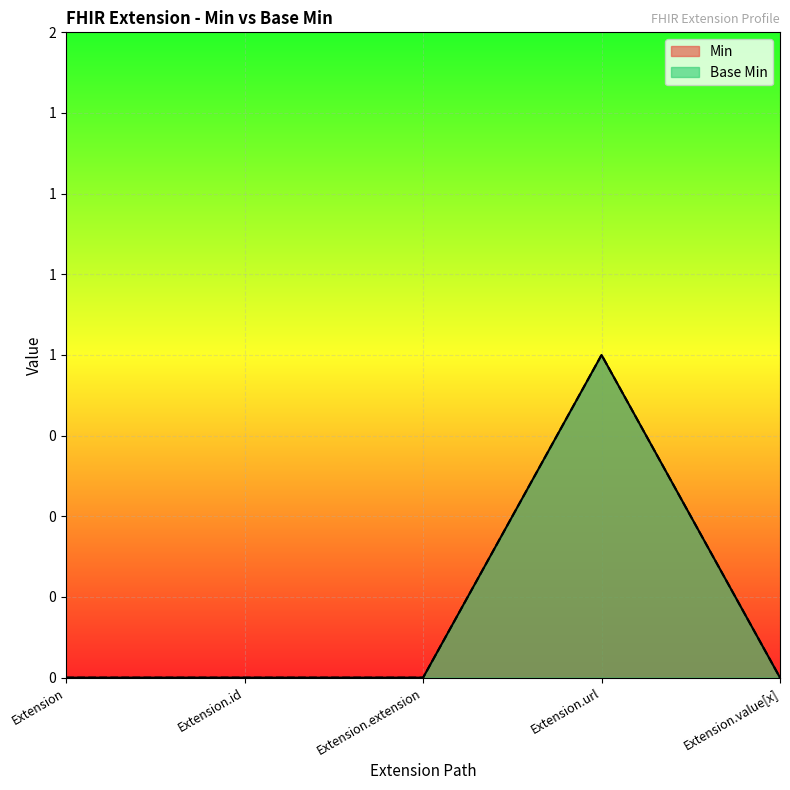

True or false: Base Min has more than 0 points higher than both neighbors.

True